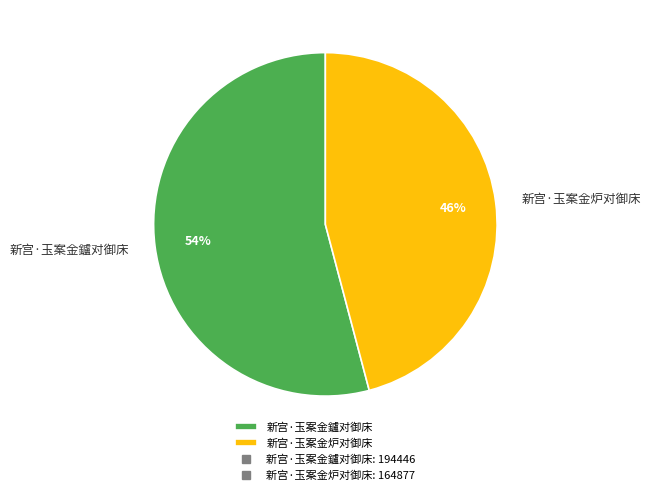

Is the sum of 新宫·玉案金炉对御床 and 新宫·玉案金鑪对御床 greater than half?

Yes